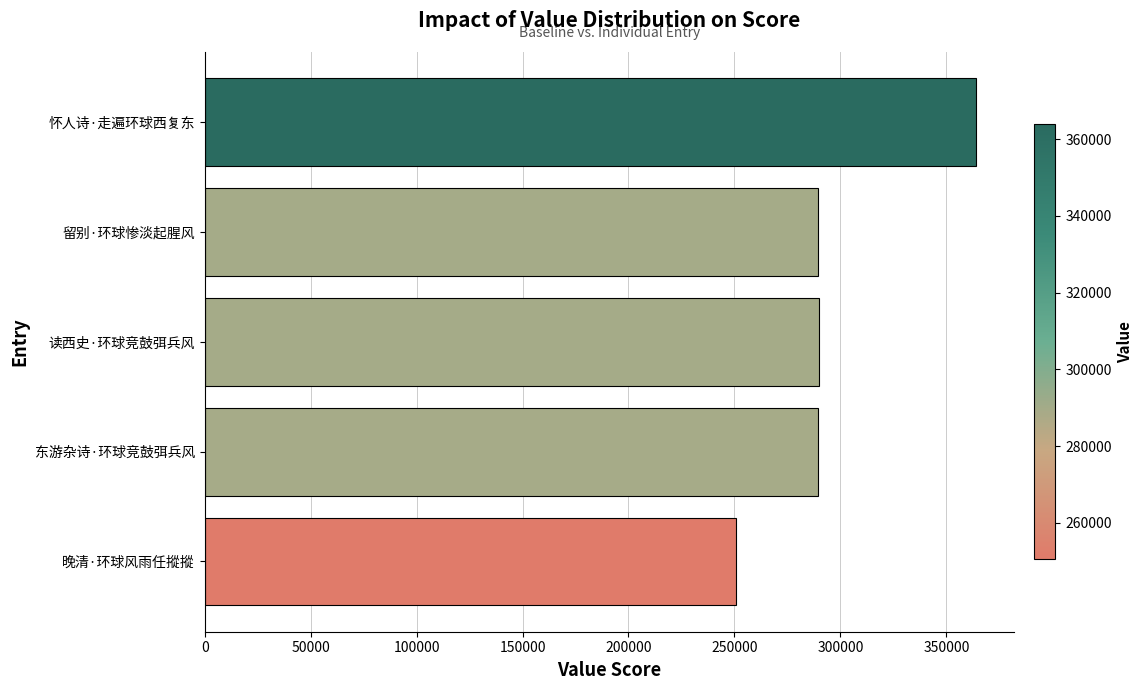

The value at 读西史·环球竞鼓弭兵风 is 77499. True or false?

False